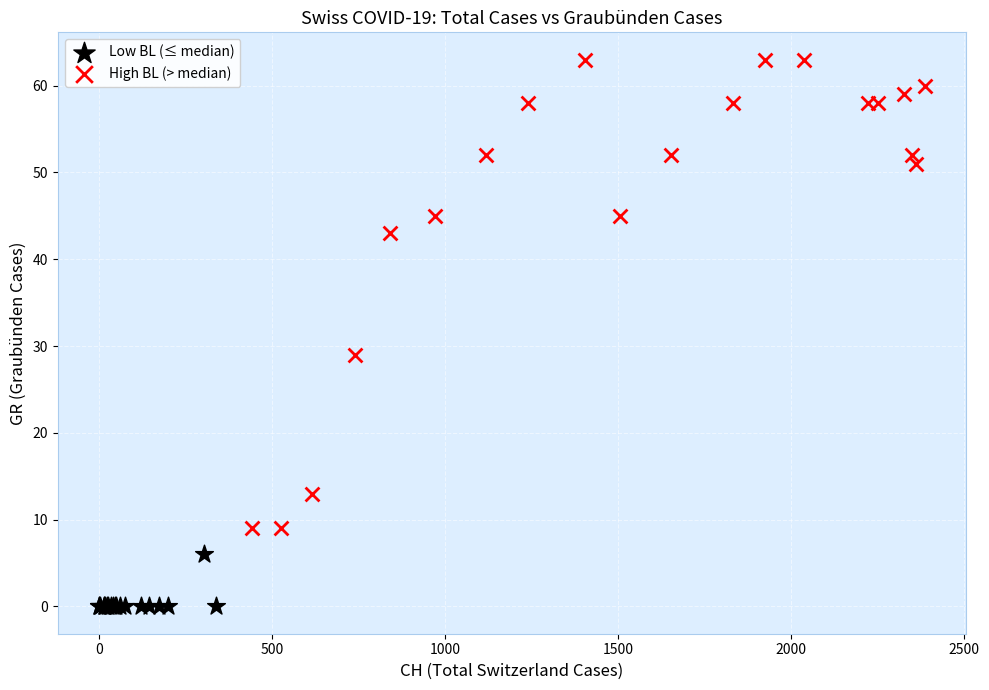

Which series reaches the minimum Y coordinate?

Low BL (≤ median)